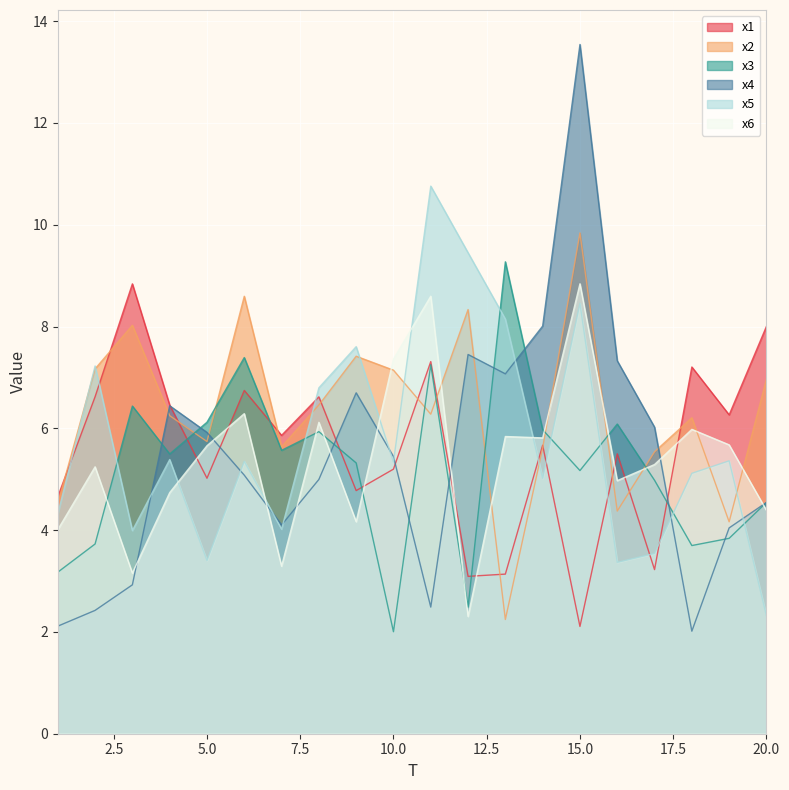

What is the value of the x1 point at the 17th from the left?

3.2